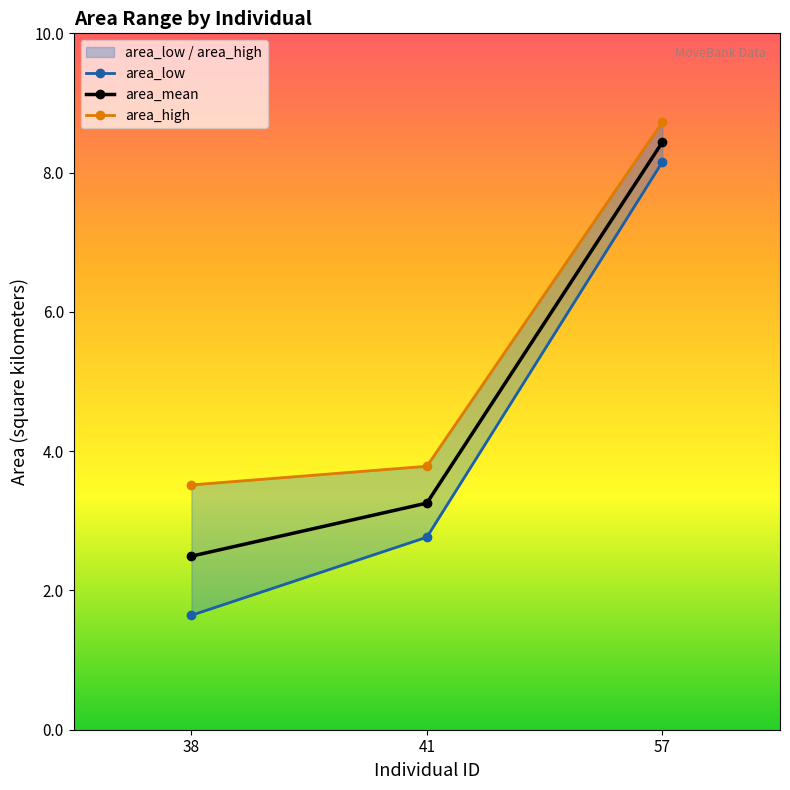

Rank the series at 38 from highest to lowest value.

area_high, area_mean, area_low